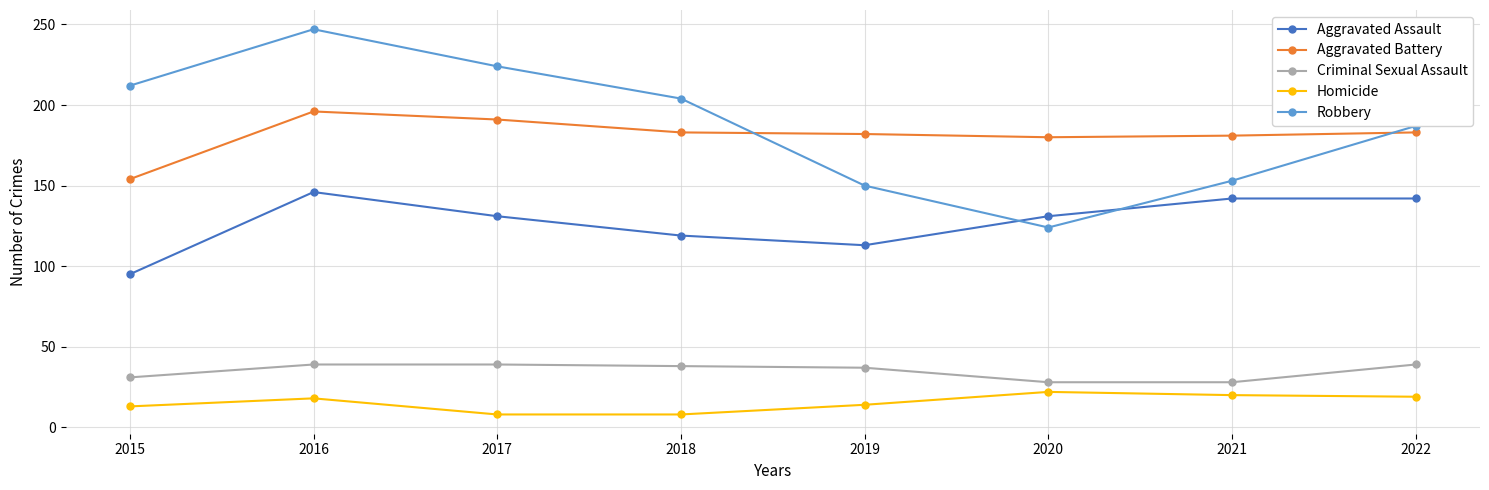

Does the chart display data point markers on the line(s)?

Yes